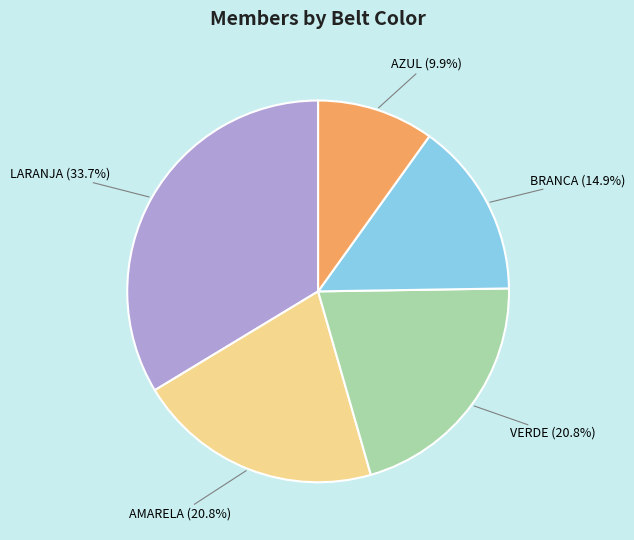

Is there any slice that represents more than half of the pie?

No